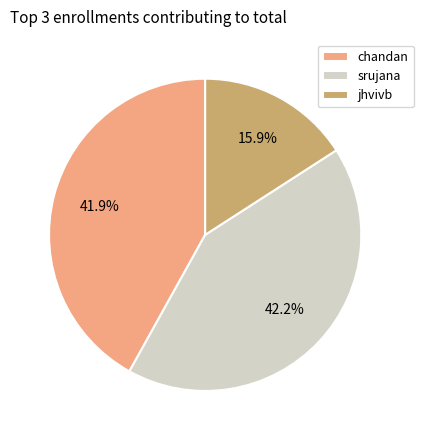

Does jhvivb represent more than half of the total?

No